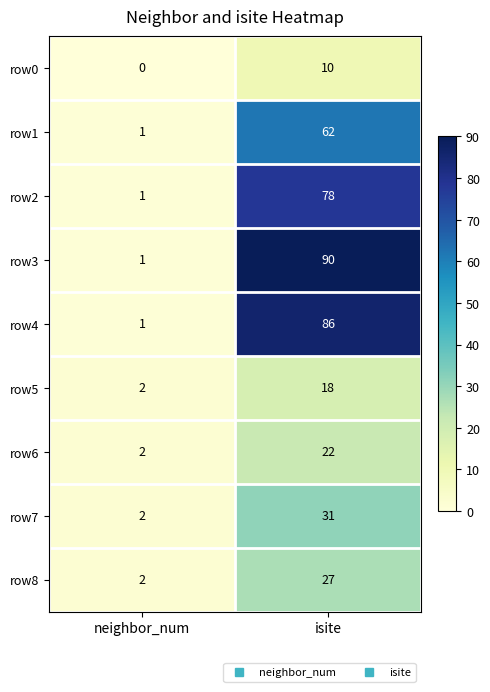

Rank the series at isite from highest to lowest value.

row3, row4, row2, row1, row7, row8, row6, row5, row0